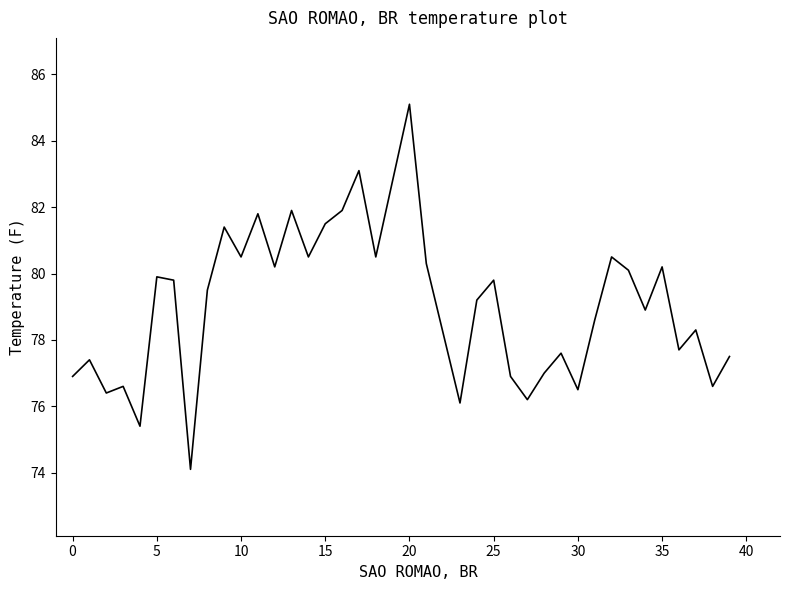

What is the maximum value shown in the chart?

85.1